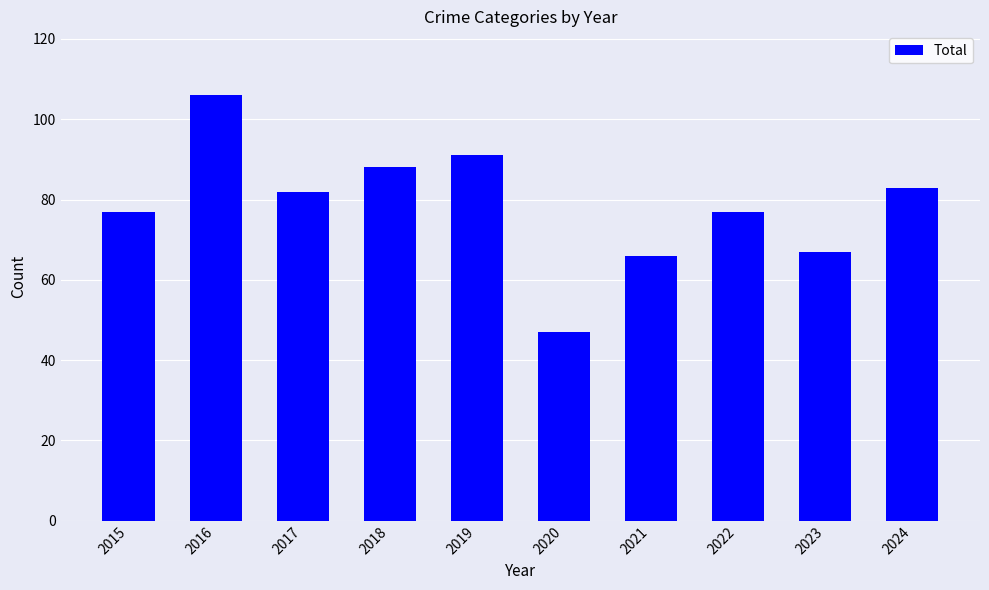

At which label does the data first exceed 82?

2016